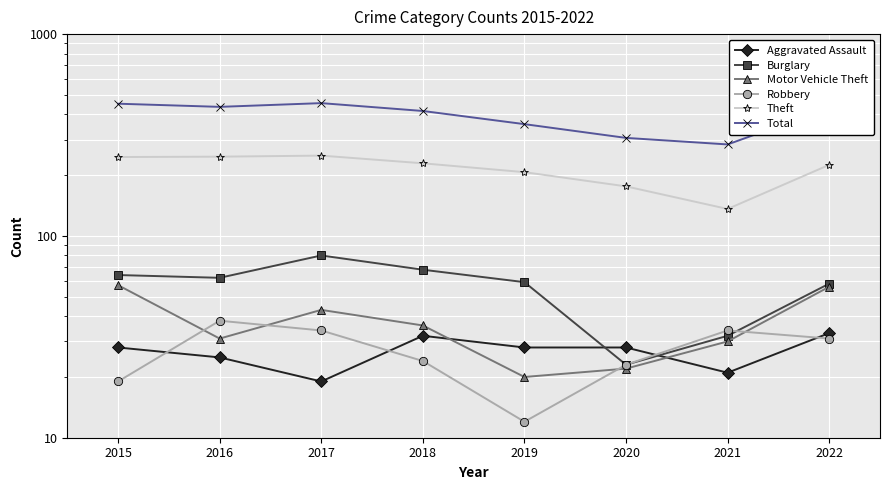

The value of Theft at 2018 is 229. True or false?

True